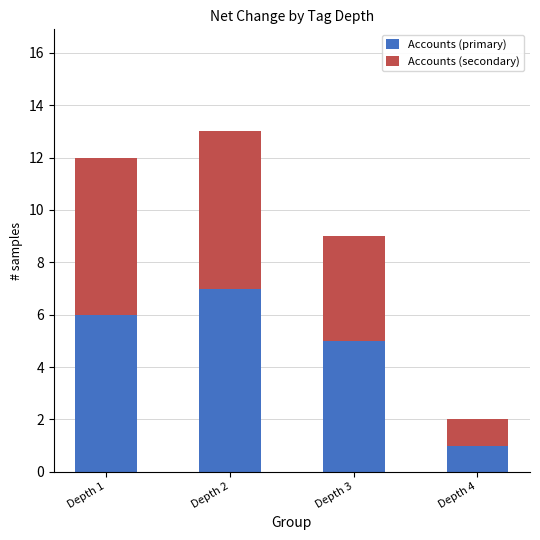

What is the average value of the Accounts (primary) series?

5